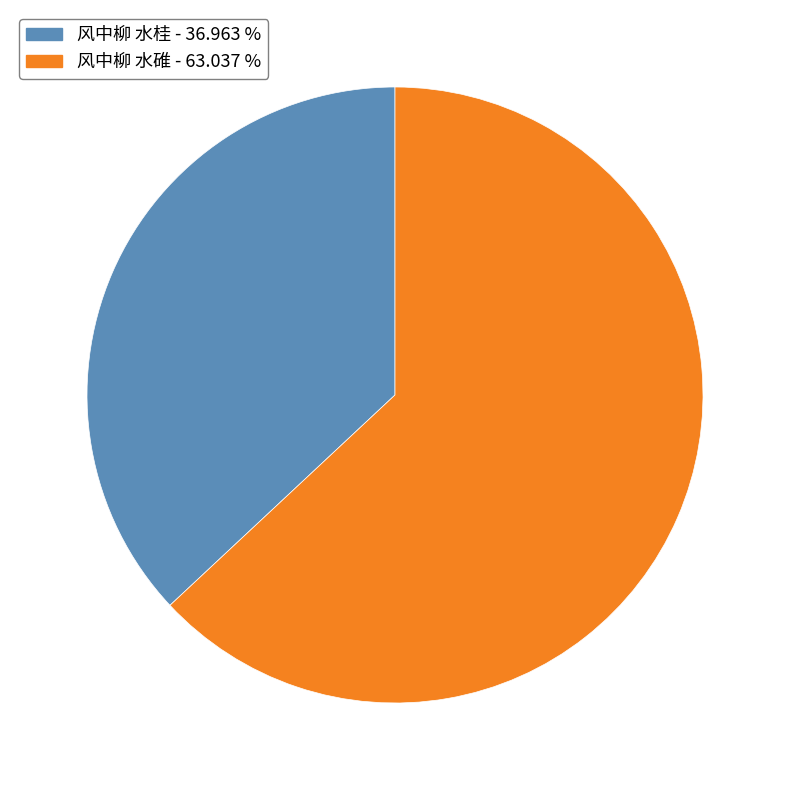

Does 风中柳 水桂 account for over 50% of the chart?

No